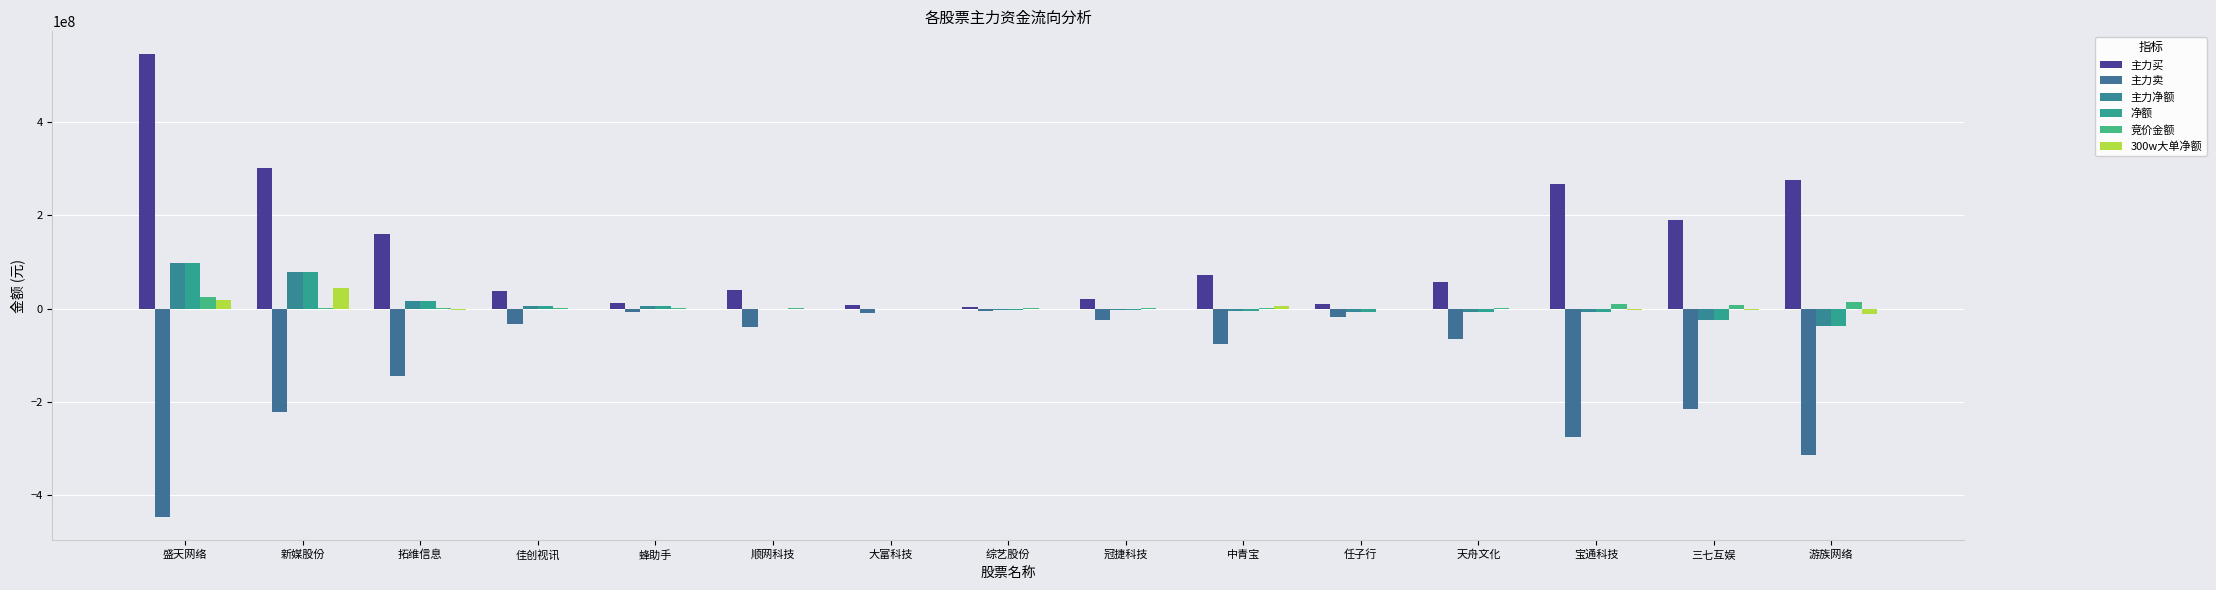

What value does the 净额 series have at 蜂助手, to the nearest 50?

4725700